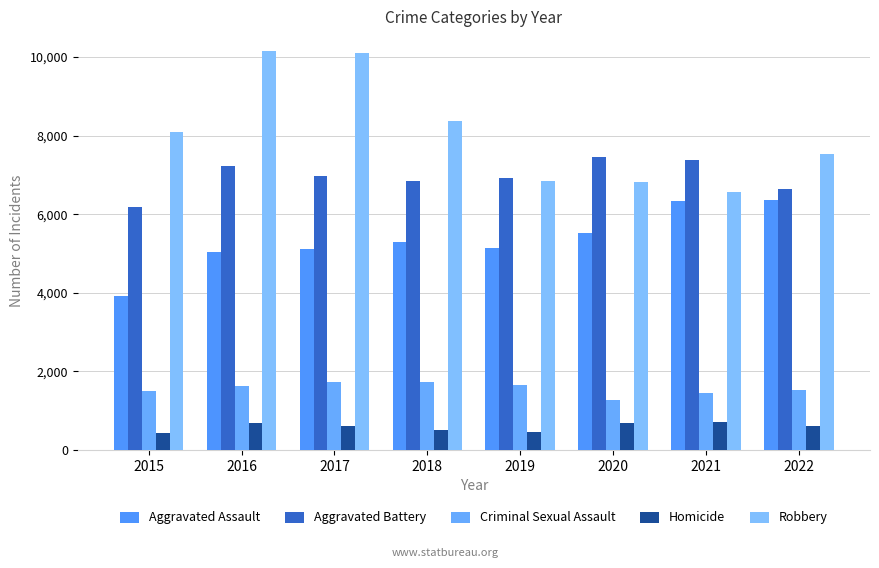

Which series changed the most between 2018 and 2019?

Robbery